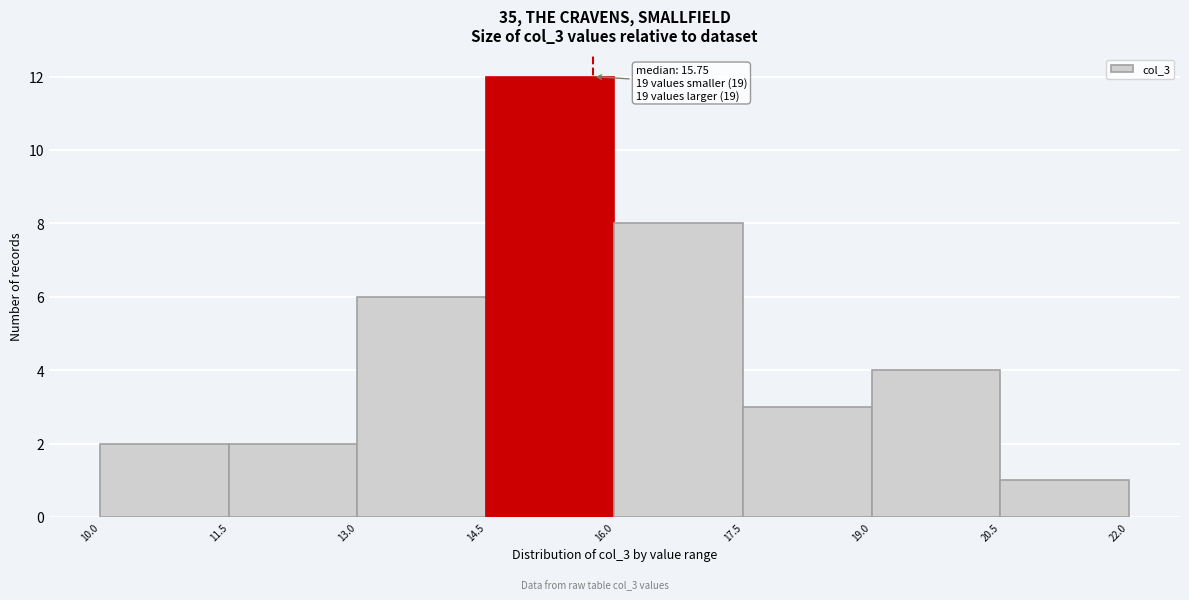

Over which range of the x-axis is the bar tallest?

14.5 to 16.0